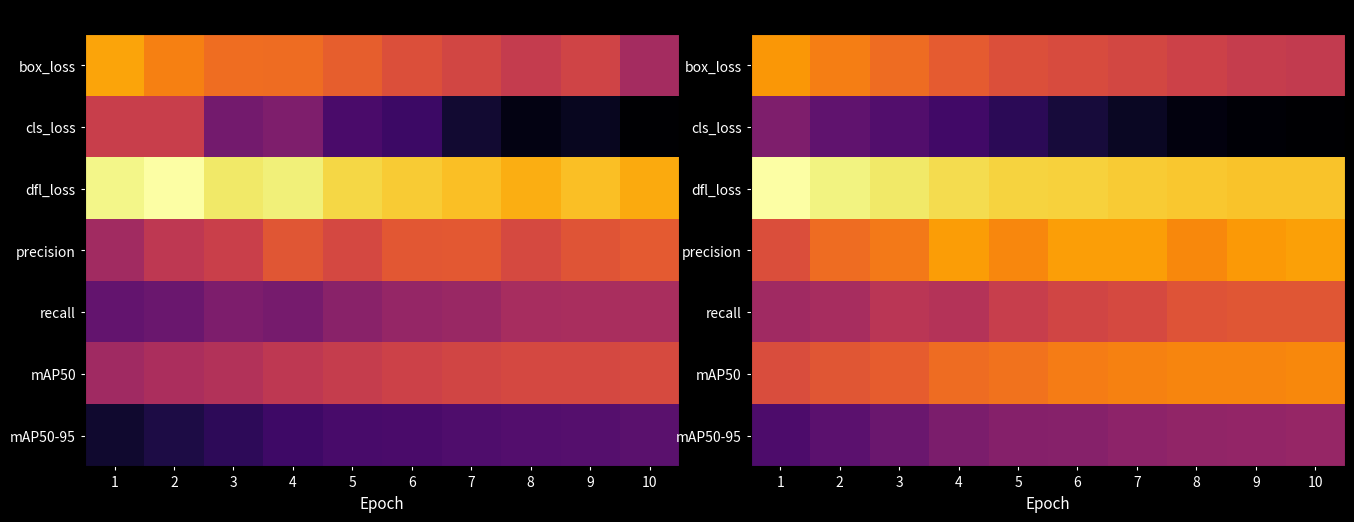

The value of precision at 4 is 0.9. True or false?

True